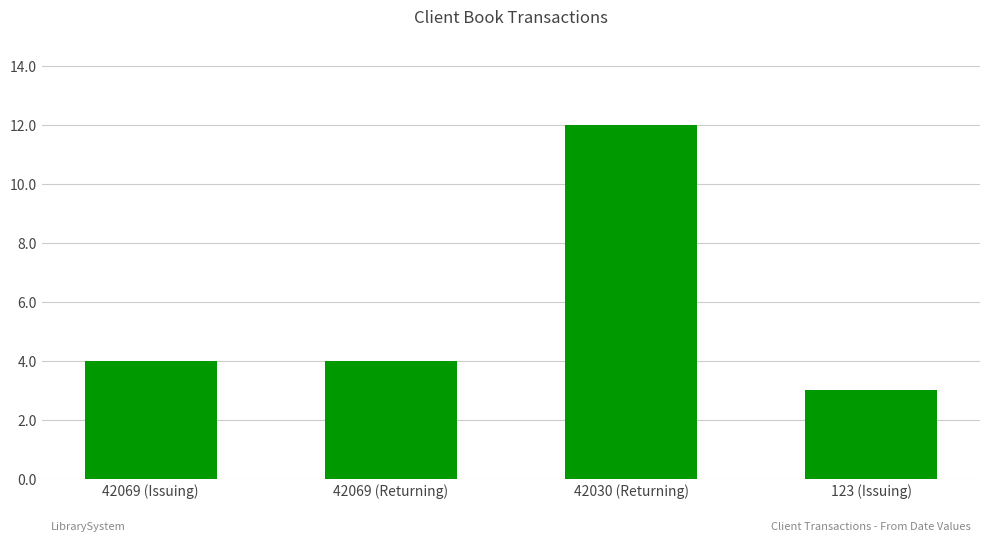

What is the difference between the maximum and minimum values?

9